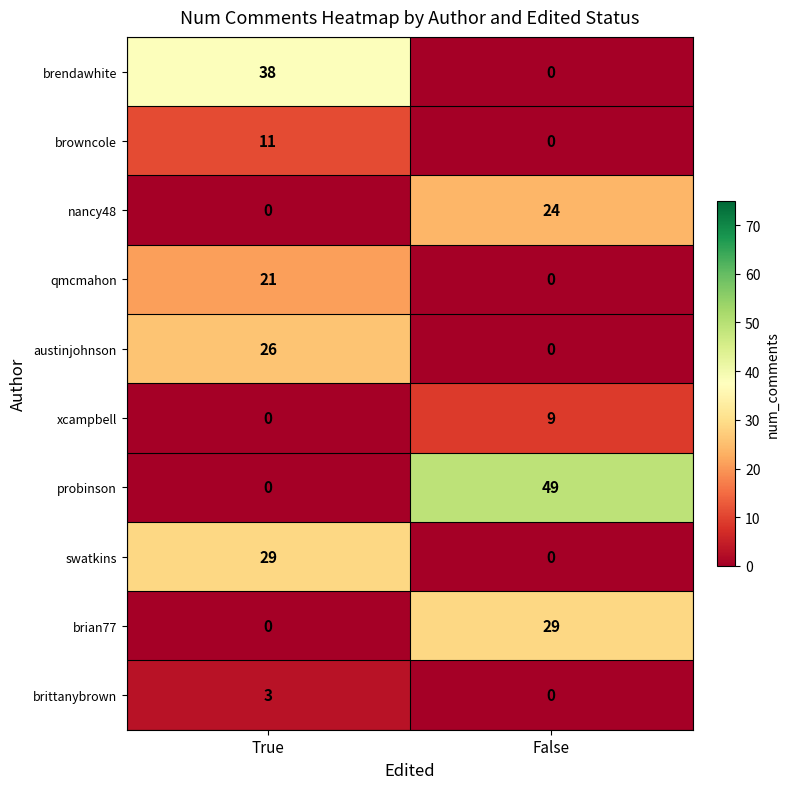

How many categories are shown in the chart?

2